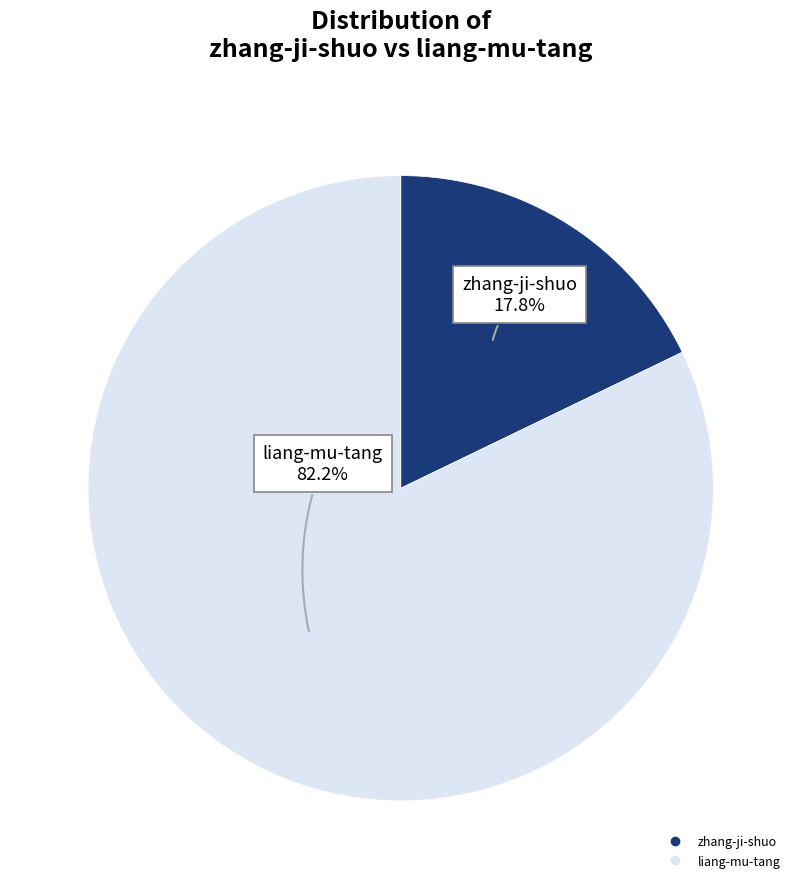

To the nearest percent, what is the average slice percentage?

50%